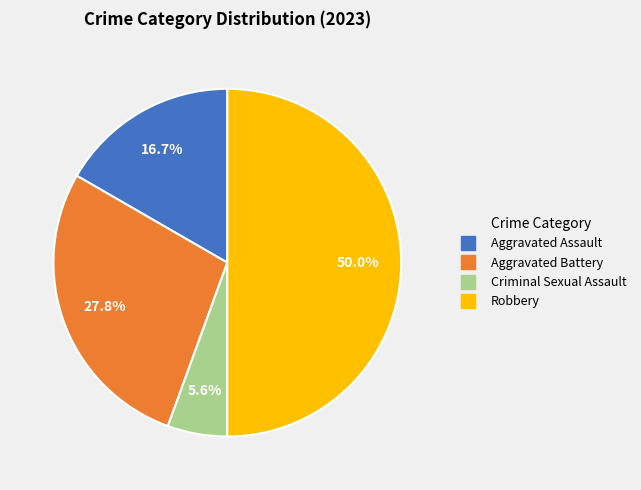

Does Aggravated Battery account for over 50% of the chart?

No